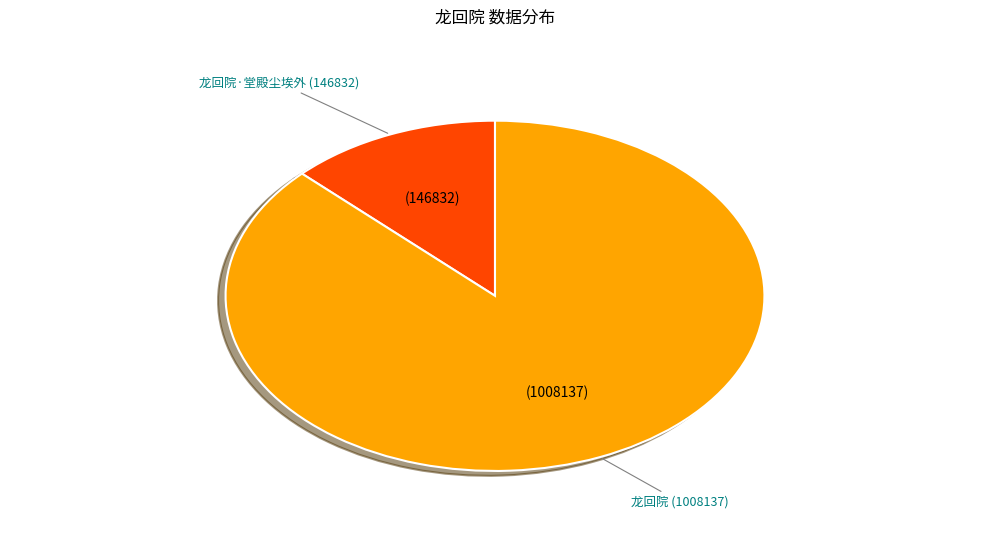

The 龙回院 slice represents 87% of the pie. True or false?

True